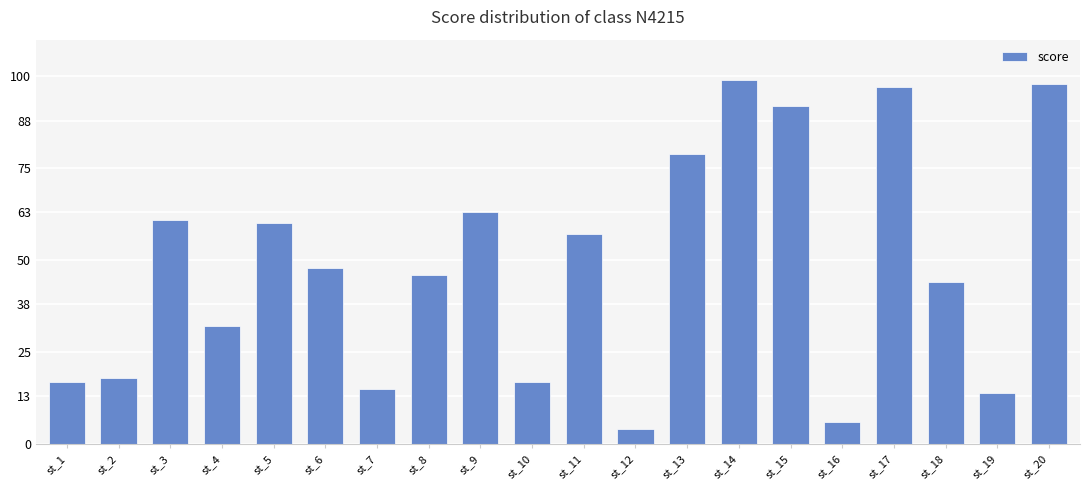

Does the chart contain stacked bars?

No